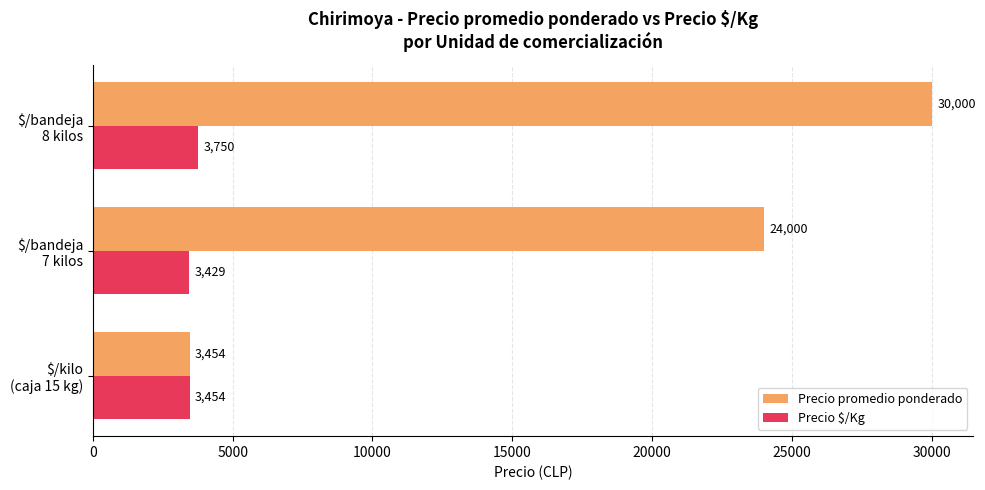

Which series has the largest total across all categories?

Precio promedio ponderado